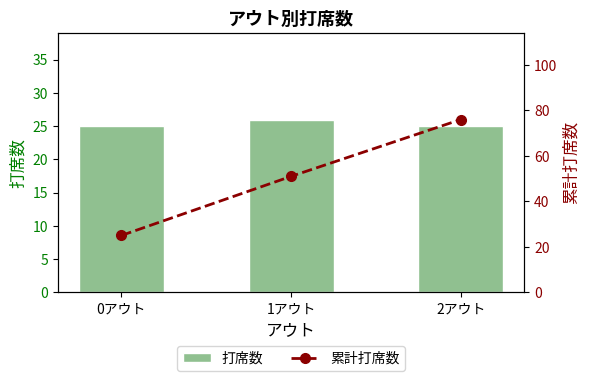

Which series has the largest total across all categories?

累計打席数